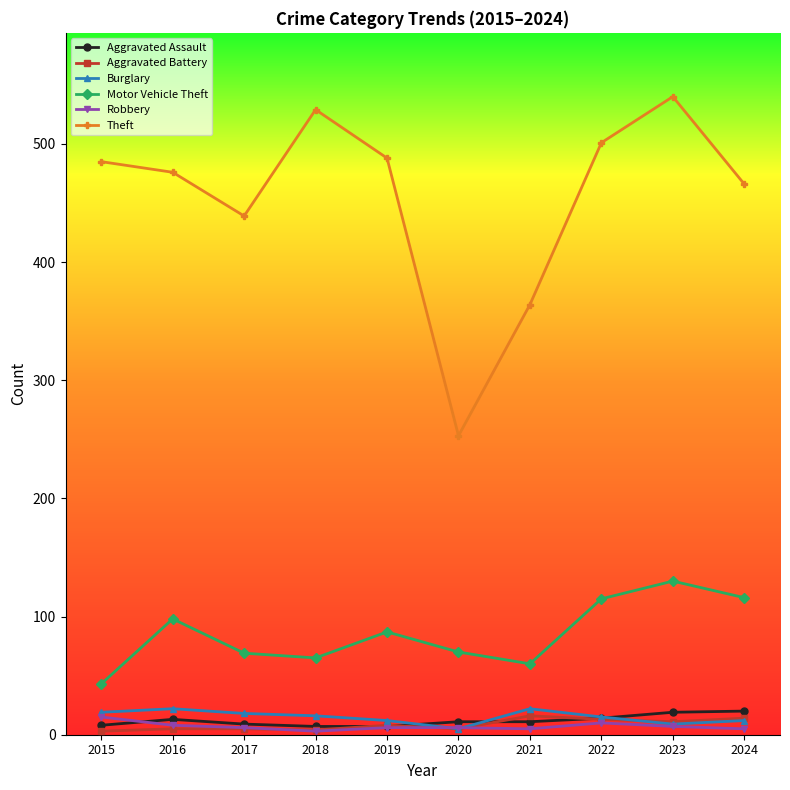

True or false: Motor Vehicle Theft has more than 1 interior local peaks.

True